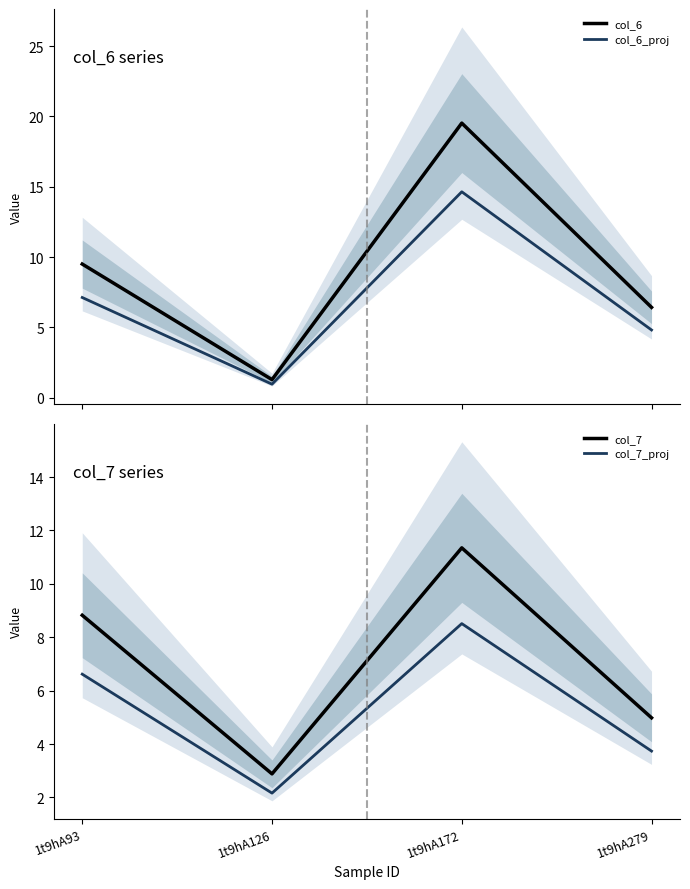

After their last crossing, which series has the higher values: col_7_proj or col_6?

col_6